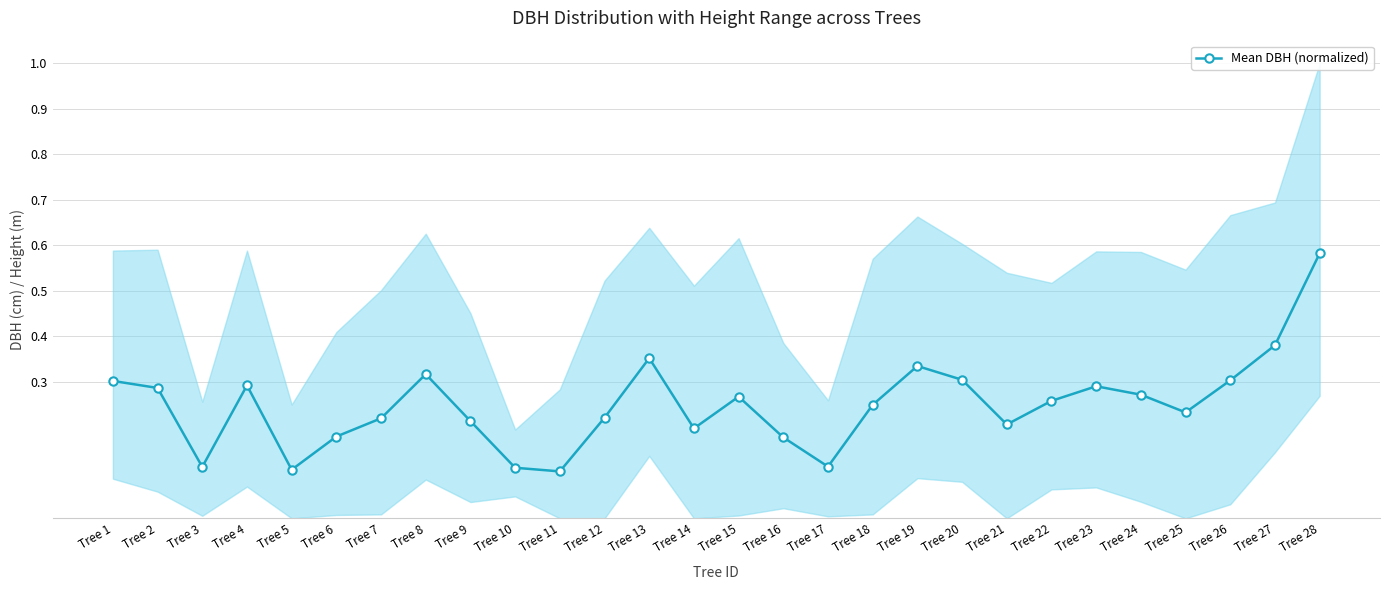

What is the difference between the second highest and second lowest values?

0.3